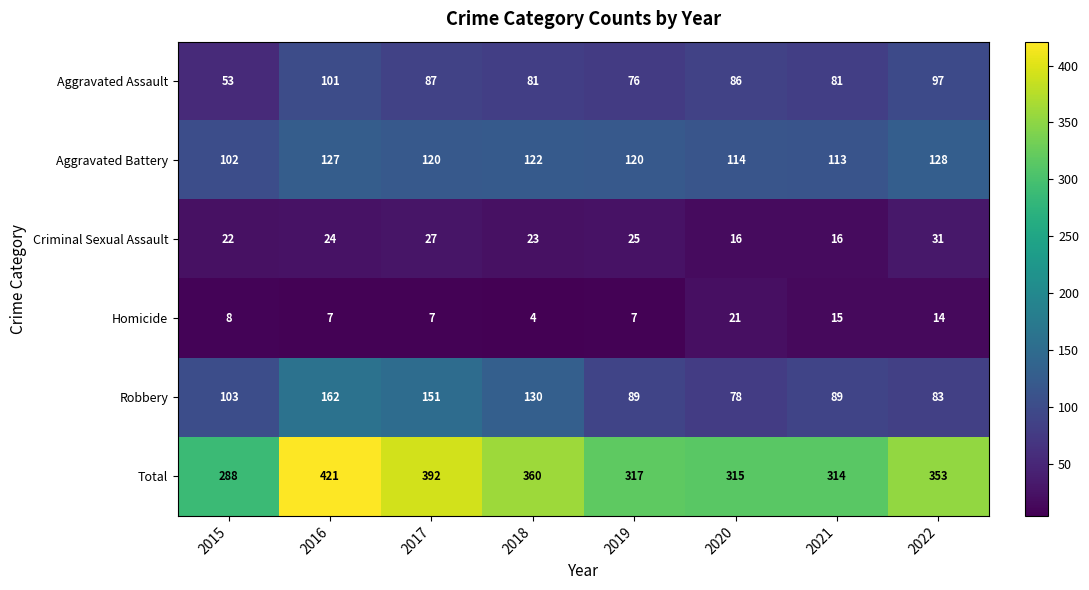

At which label is Homicide closest to 12?

2022